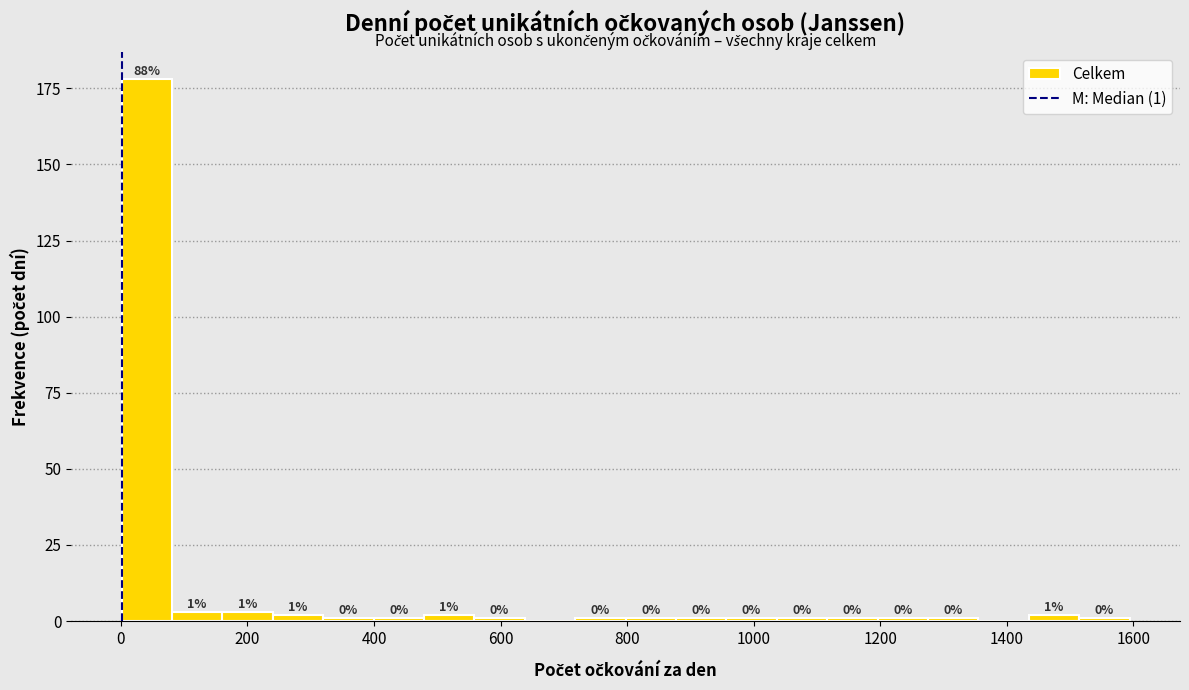

Around what value on the x-axis is the tallest bar? Give the approximate position of its centre, as read against the axis.

40